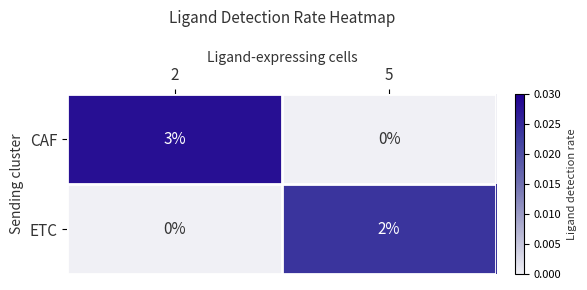

At 5, list the series in order from largest to smallest.

ETC, CAF